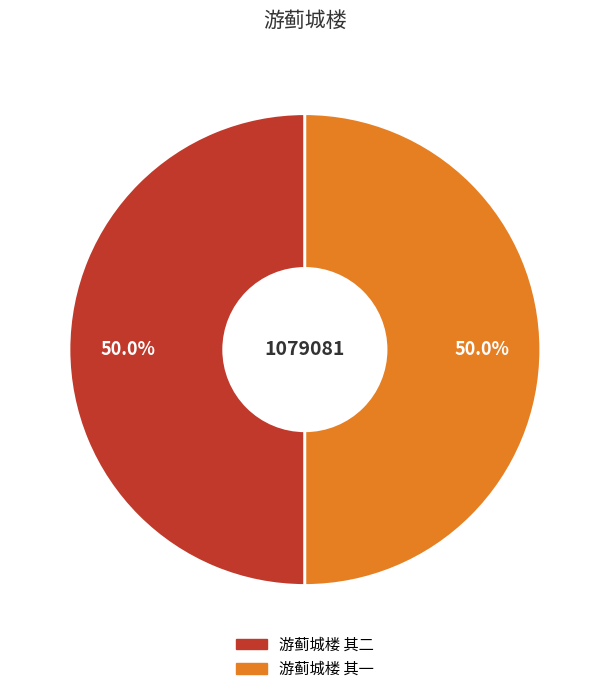

How many segments does this pie chart have?

2